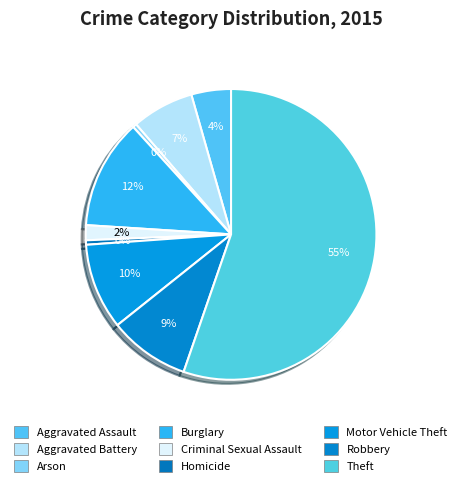

What is the largest slice in the pie chart?

Theft